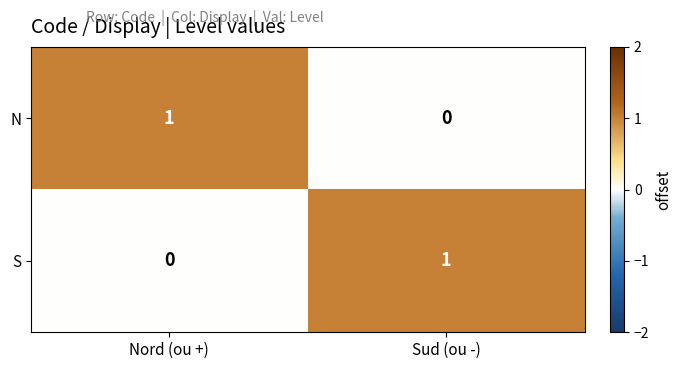

Is it true that S equals 0 at Nord (ou +)?

True